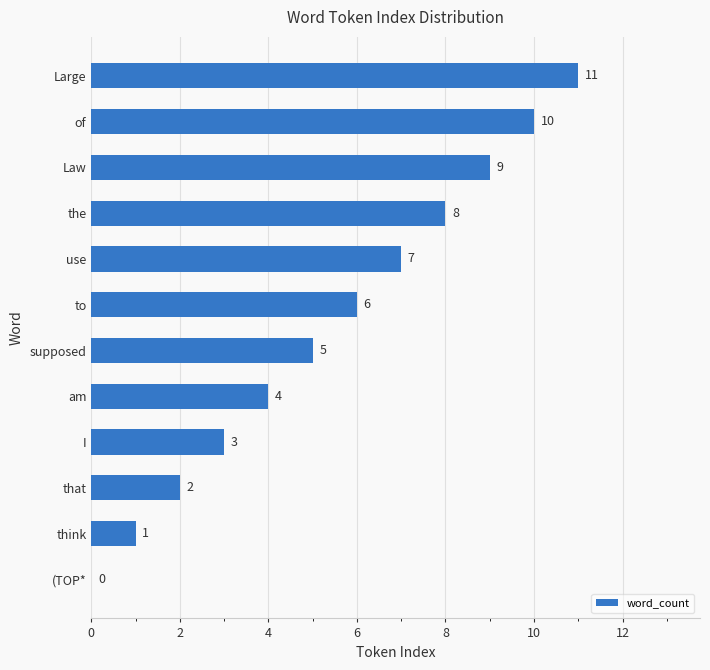

Does the chart contain stacked bars?

No